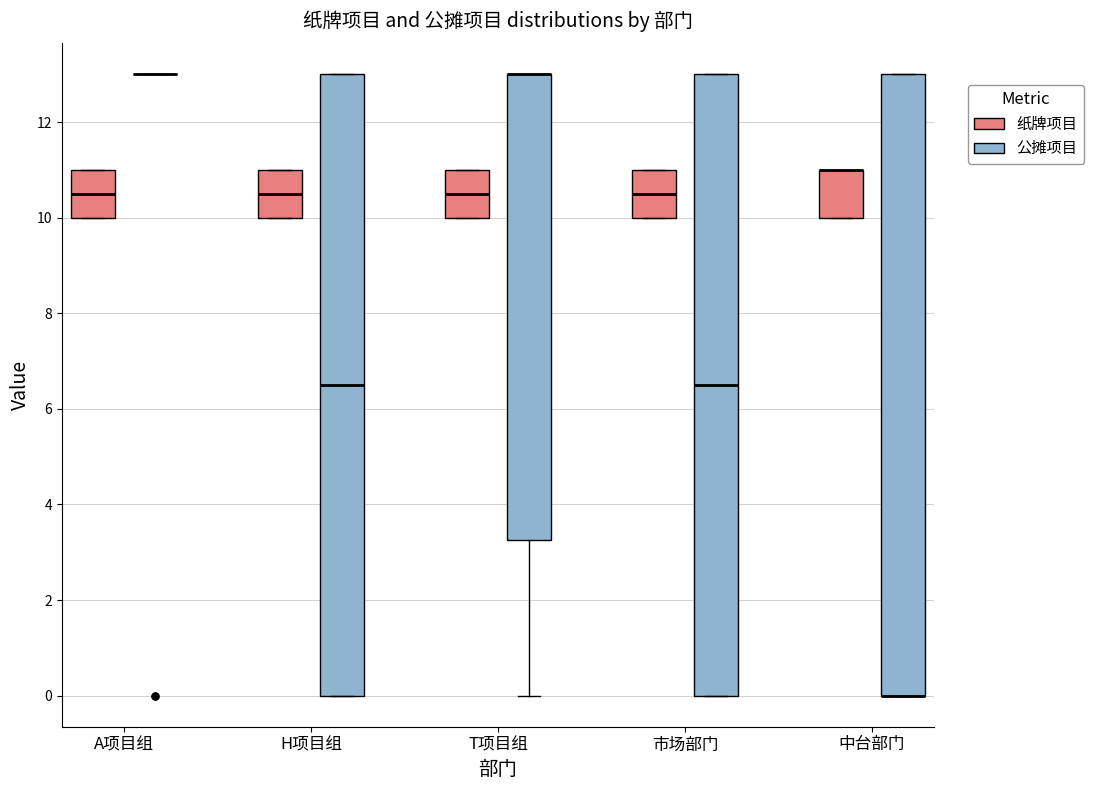

Reading left to right, transcribe this box plot: for each box, give where its median line is, the range the box spans, and where its two whiskers end, as read against the y-axis. The values are not printed on the chart, so give them approximately, as read against the axis.

A项目组 (纸牌项目): median 10.6, box 10.0 to 11.0, whiskers 10.0 to 11.0
A项目组 (公摊项目): box collapsed to a line at 13.0, whiskers 13.0 to 13.0
H项目组 (纸牌项目): median 10.6, box 10.0 to 11.0, whiskers 10.0 to 11.0
H项目组 (公摊项目): median 6.6, box 0.0 to 13.0, whiskers 0.0 to 13.0
T项目组 (纸牌项目): median 10.6, box 10.0 to 11.0, whiskers 10.0 to 11.0
T项目组 (公摊项目): median 13.0 (drawn on the box's upper edge), box 3.2 to 13.0, whiskers 0.0 to 13.0
市场部门 (纸牌项目): median 10.6, box 10.0 to 11.0, whiskers 10.0 to 11.0
市场部门 (公摊项目): median 6.6, box 0.0 to 13.0, whiskers 0.0 to 13.0
中台部门 (纸牌项目): median 11.0 (drawn on the box's upper edge), box 10.0 to 11.0, whiskers 10.0 to 11.0
中台部门 (公摊项目): median 0.0 (drawn on the box's lower edge), box 0.0 to 13.0, whiskers 0.0 to 13.0